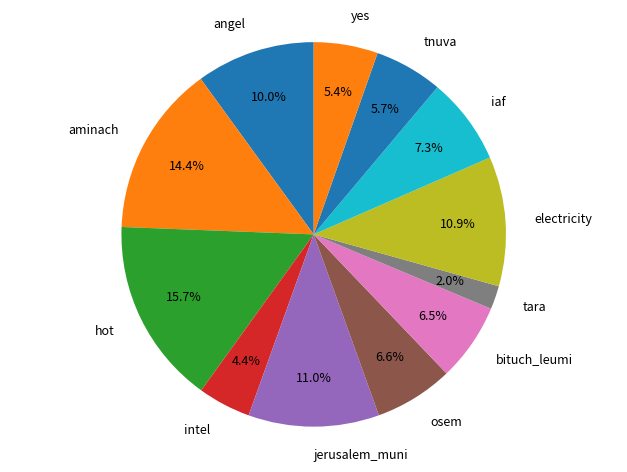

What portion of the pie excludes electricity?

89.1%